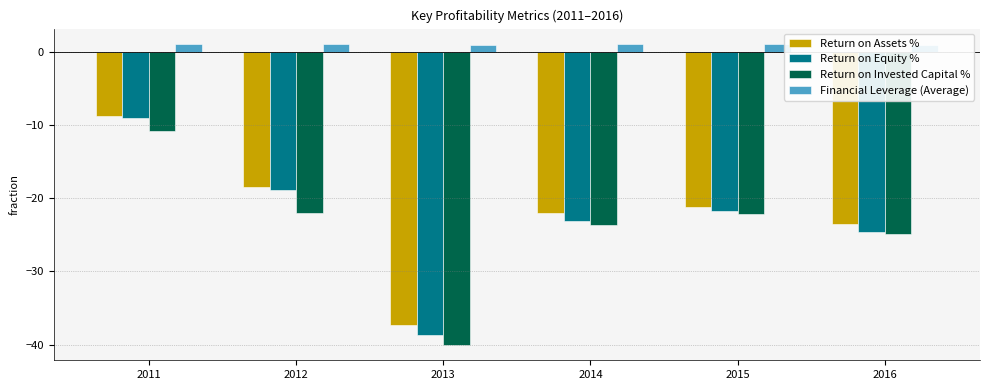

What is the total value across all series at 2013?

-115.1